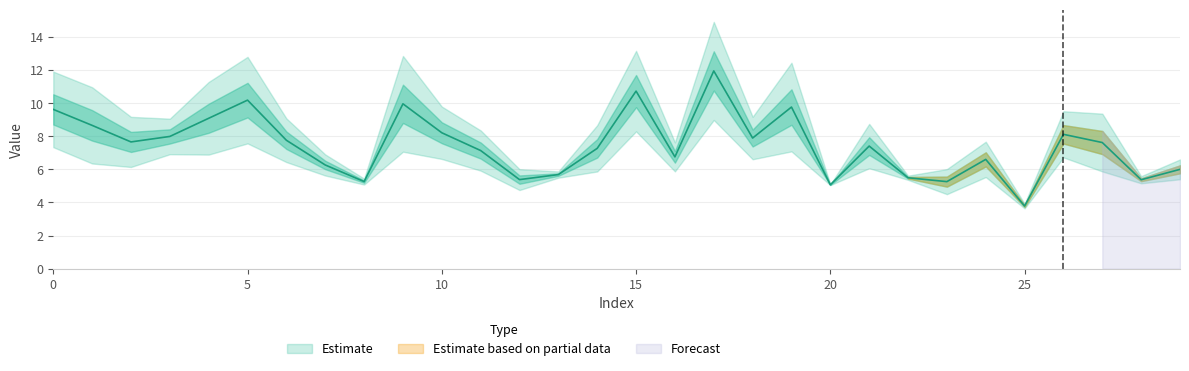

How many points are lower than both their immediate neighbors (excluding endpoints)?

9